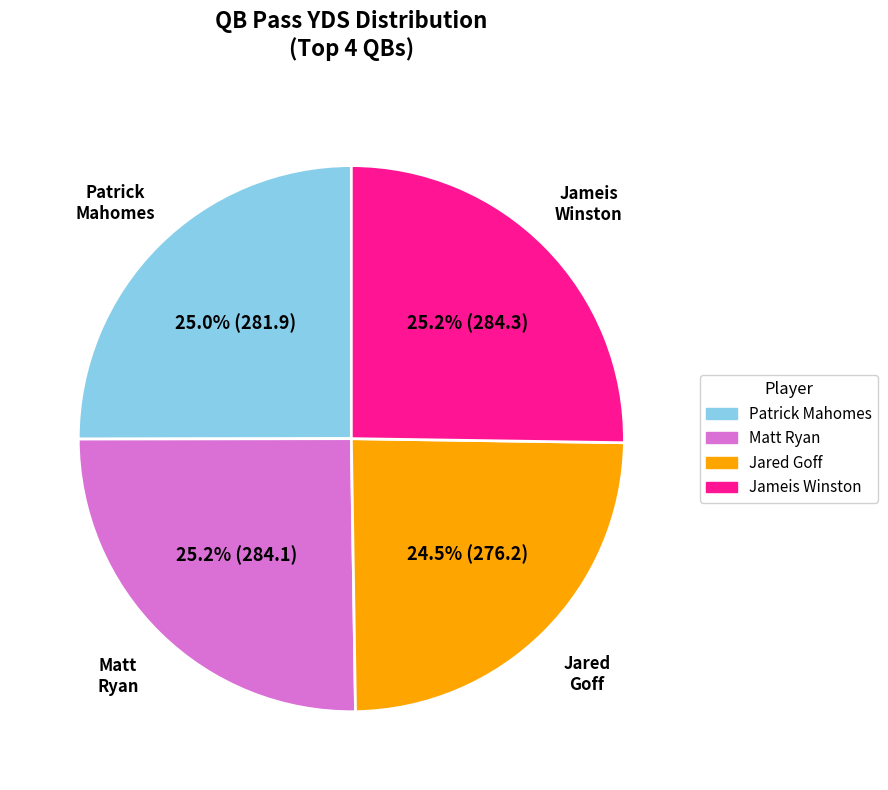

Is there a majority slice in this chart?

No